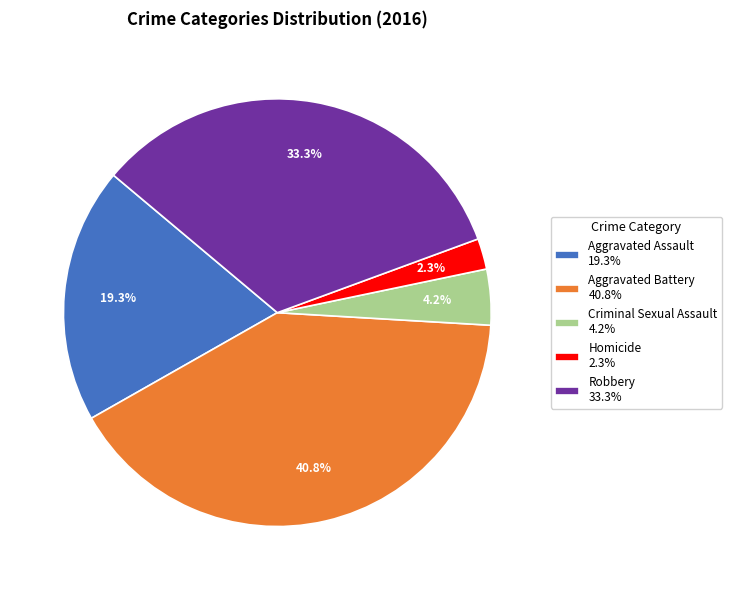

What percentage is NOT represented by Aggravated Battery?

59.2%